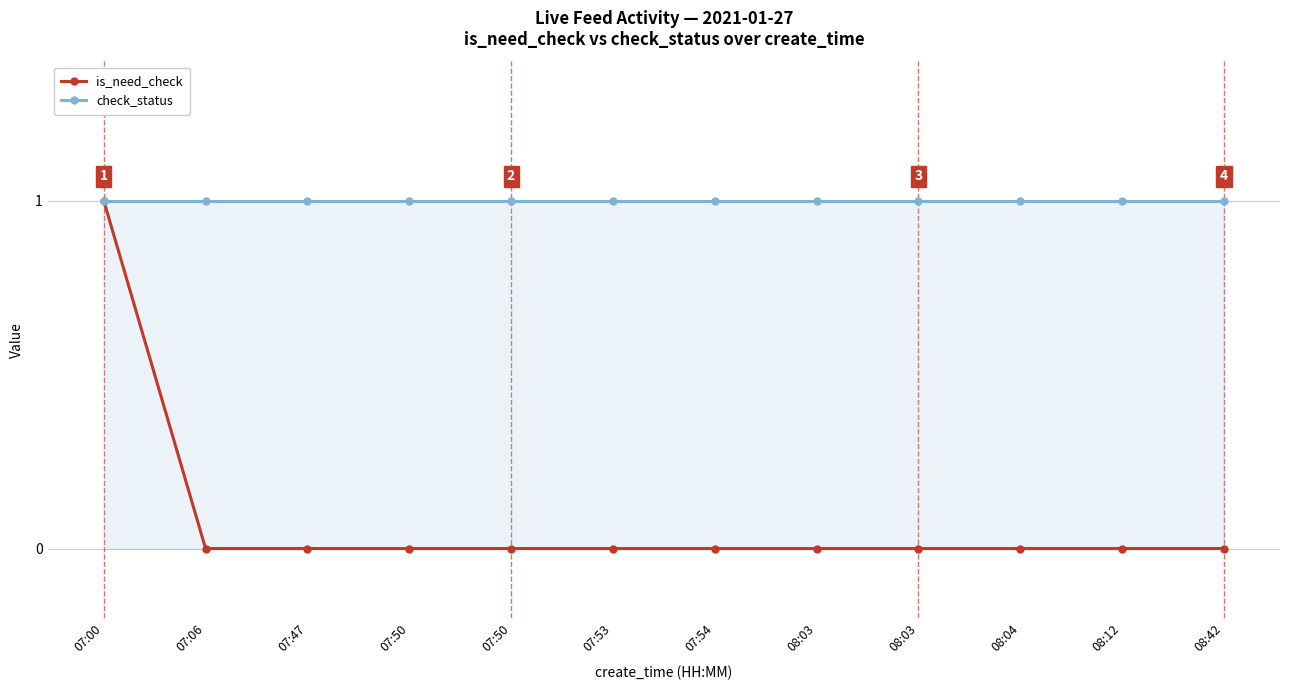

At which category does the chart reach its minimum across all series?

07:06